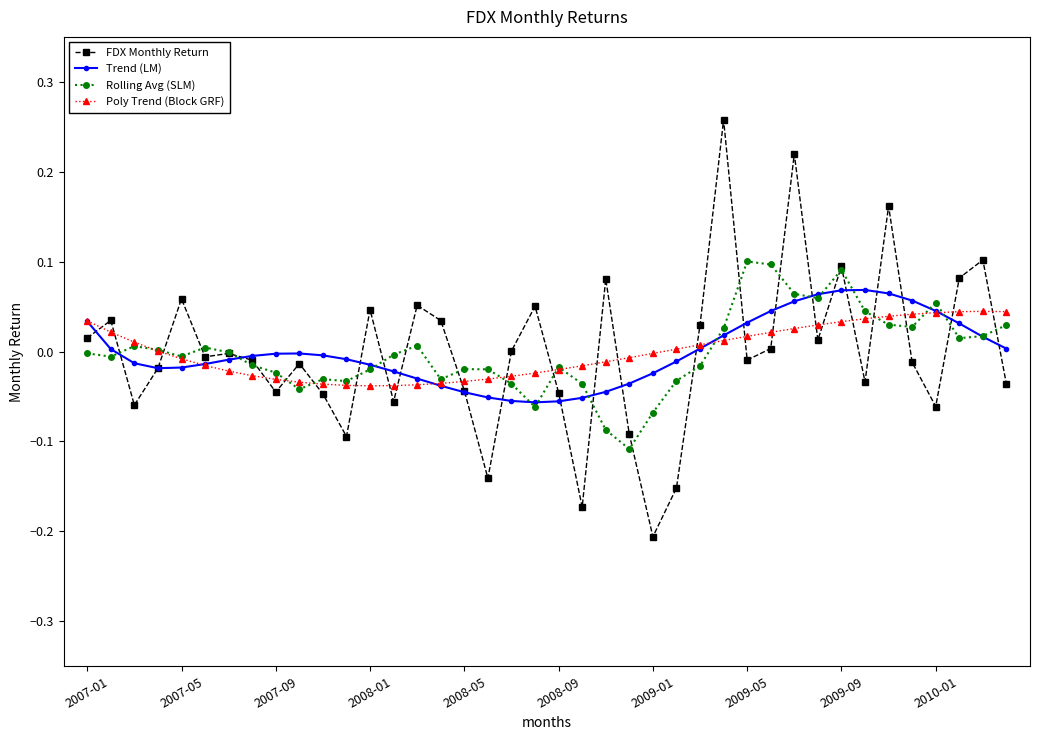

Which series has the widest spread of values?

FDX Monthly Return